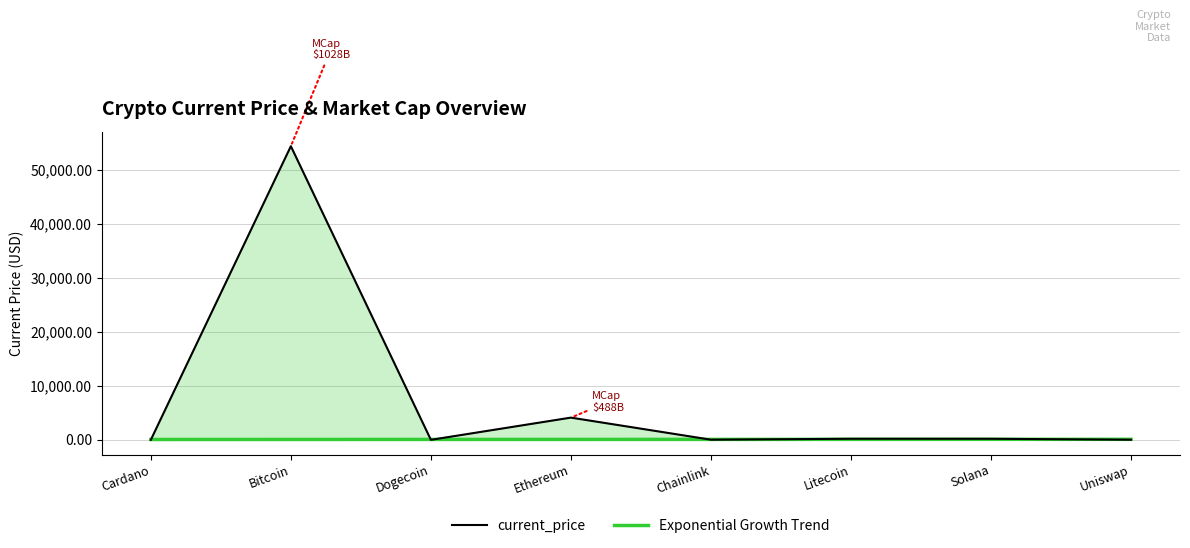

Is the value of current_price at Dogecoin greater than the value of Exponential Growth Trend at Dogecoin?

No